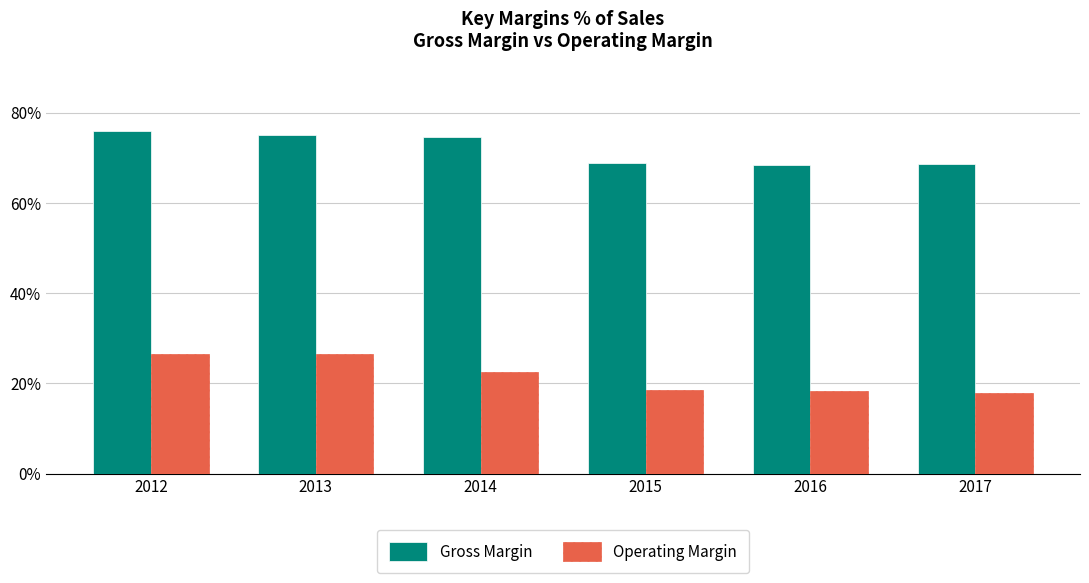

What is the difference between the highest and lowest values at 2016?

49.9